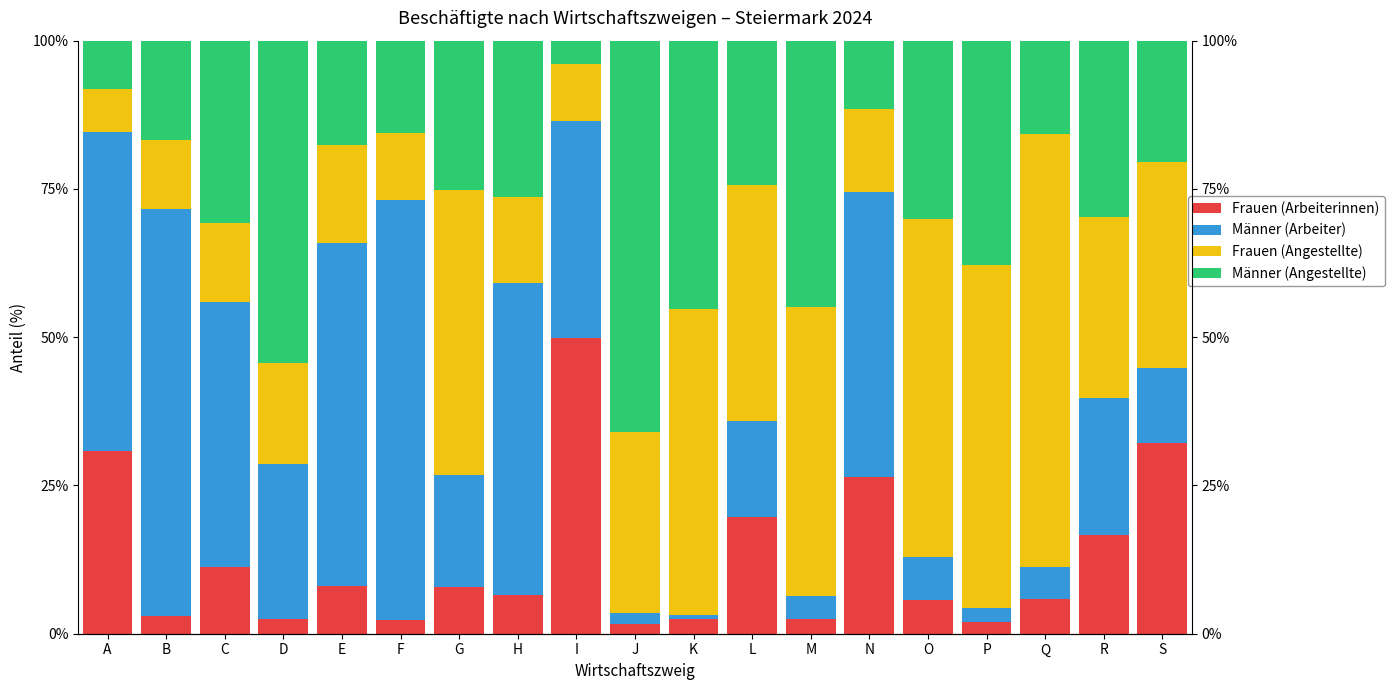

How many bars are there in total?

76